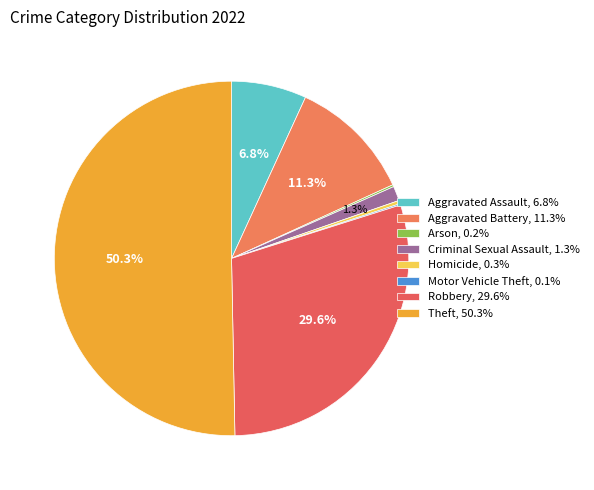

To the nearest percent, what is the difference between the largest and smallest slice percentages?

50%